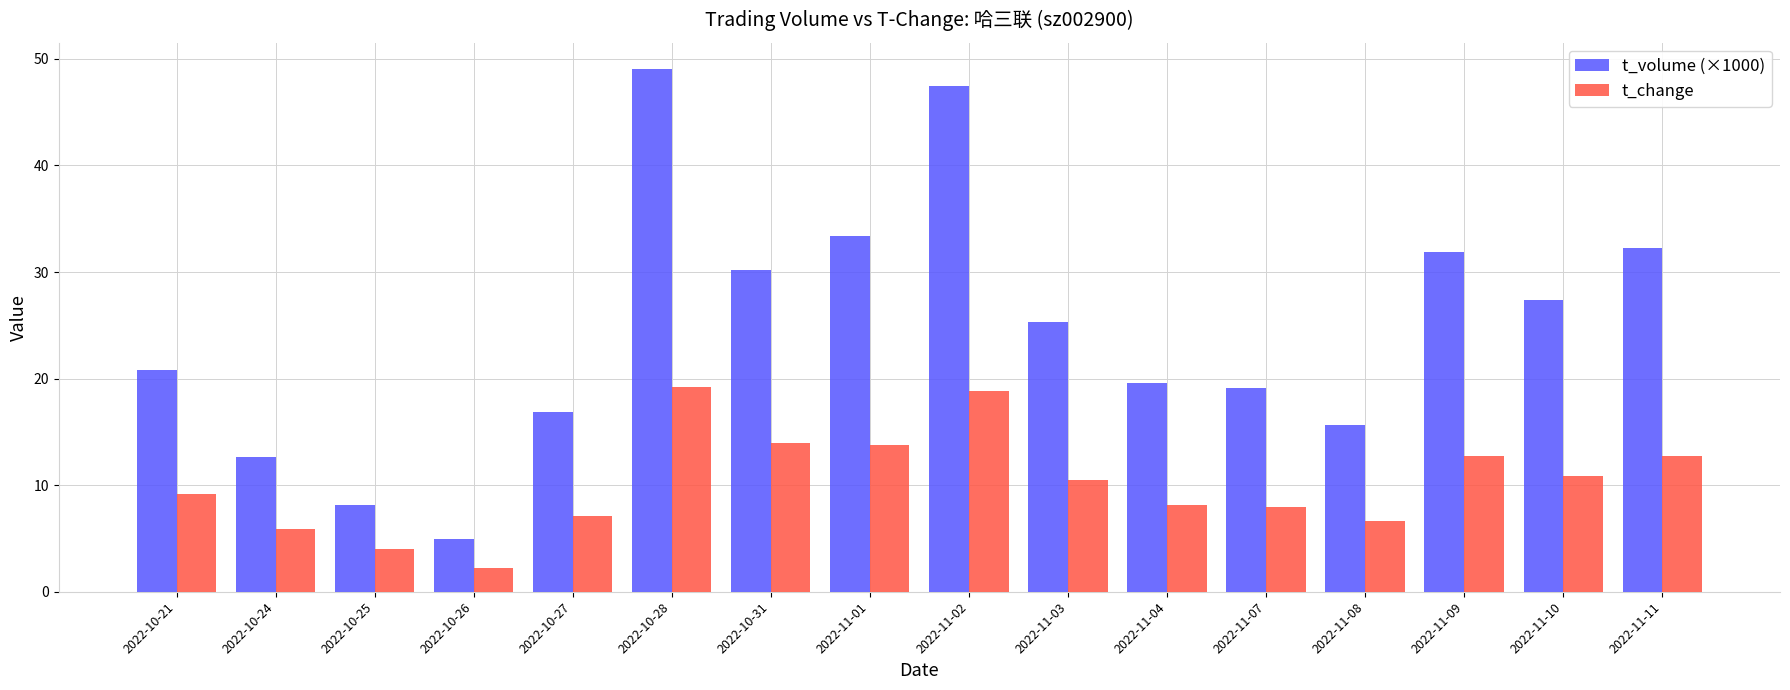

Are the bars horizontal?

No